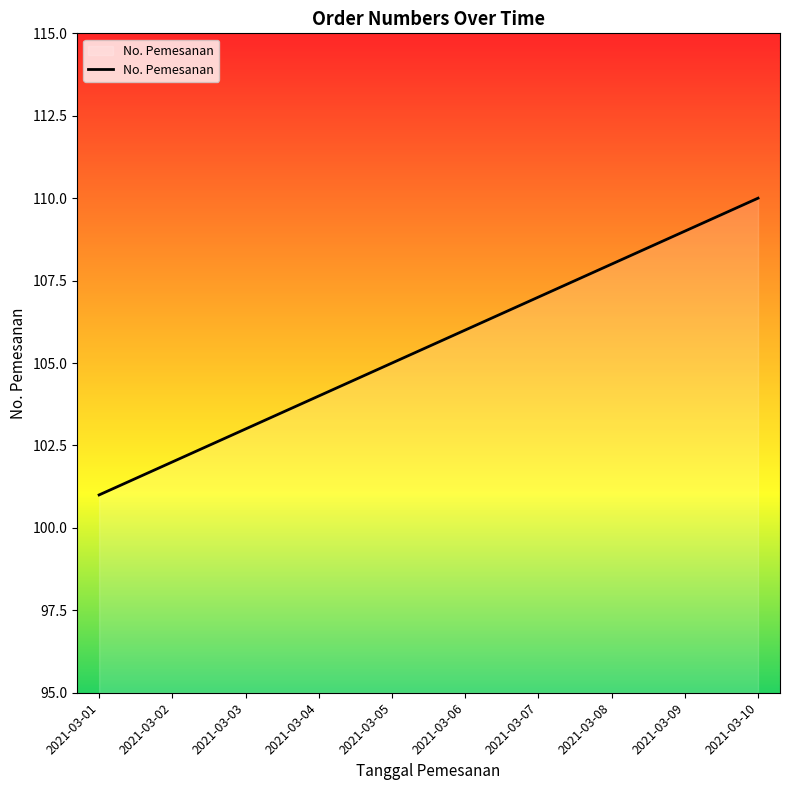

What is the minimum value shown in the chart?

101